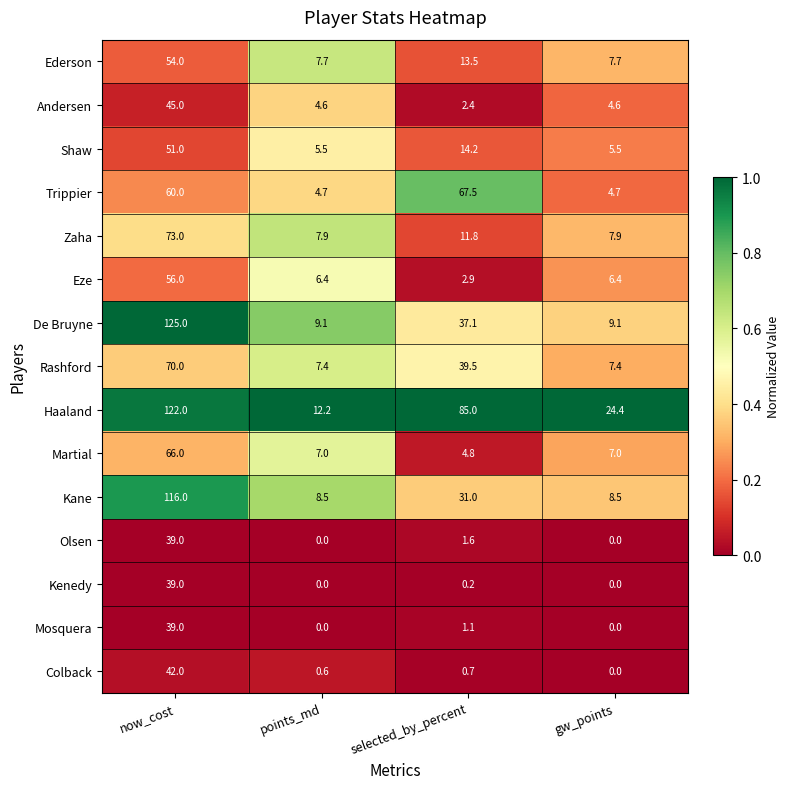

What is the minimum value for Trippier?

4.7